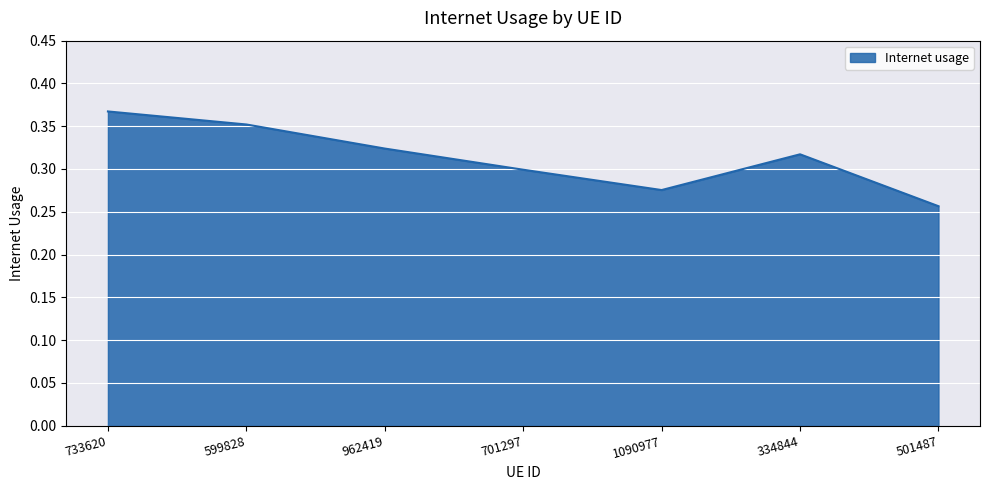

What position from the right is 701297?

4